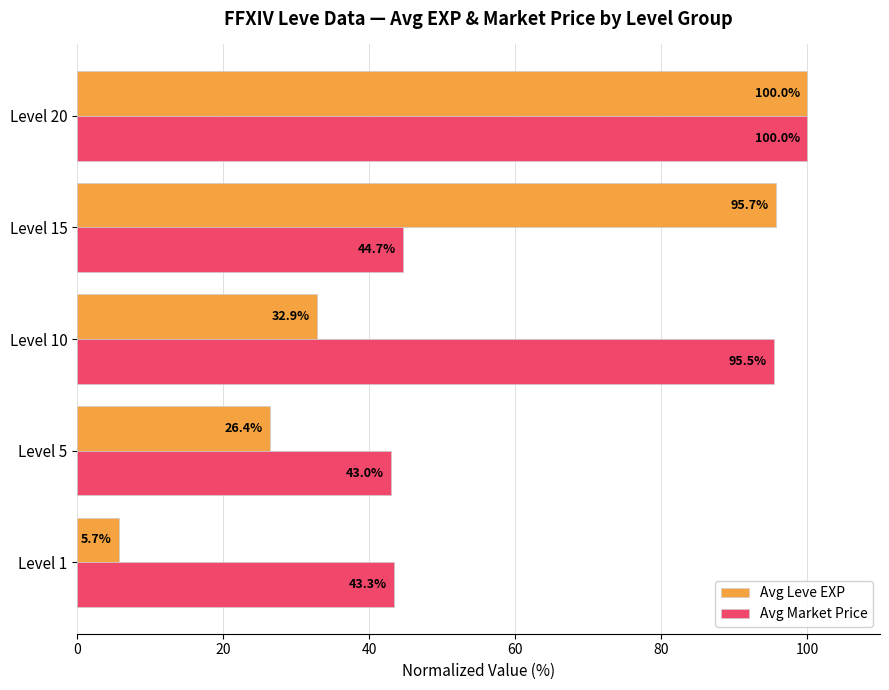

At how many categories does at least one series exceed 22?

5